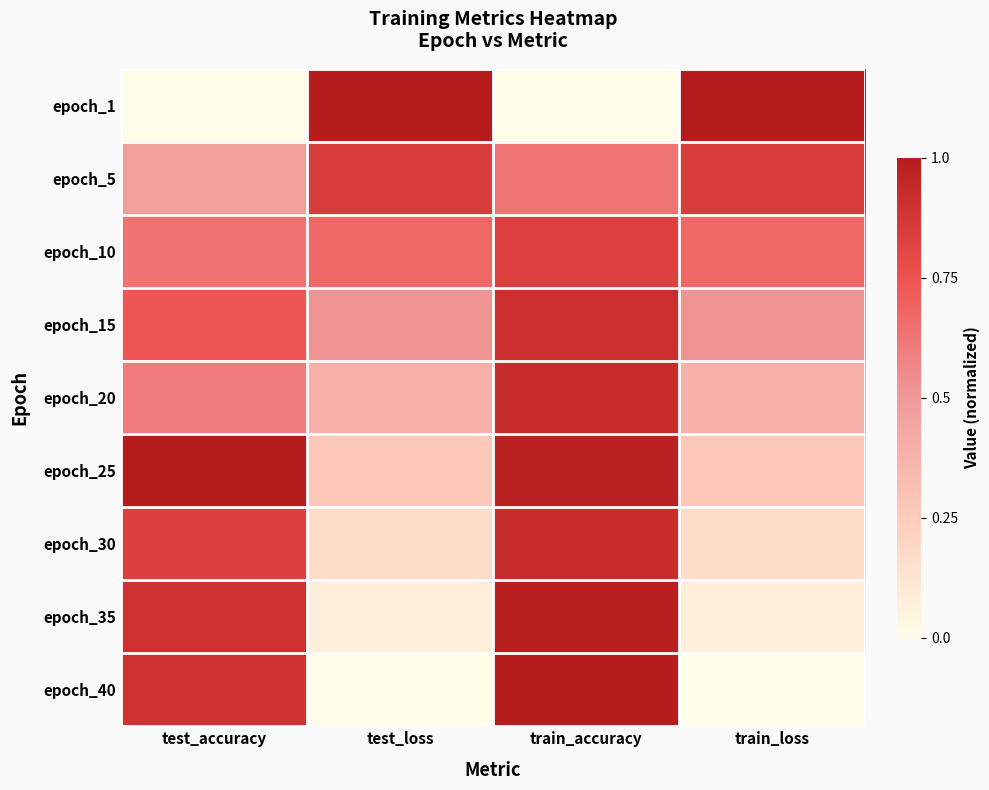

Rank the categories by epoch_20 value from highest to lowest.

train_accuracy, test_accuracy, test_loss, train_loss